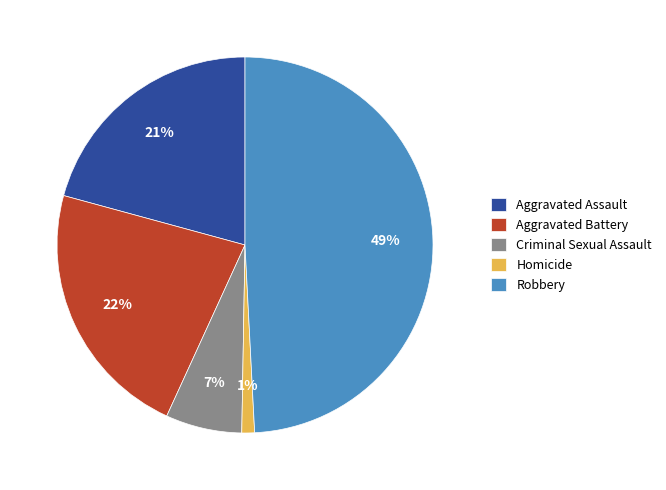

Is the sum of Aggravated Battery and Robbery greater than half?

Yes